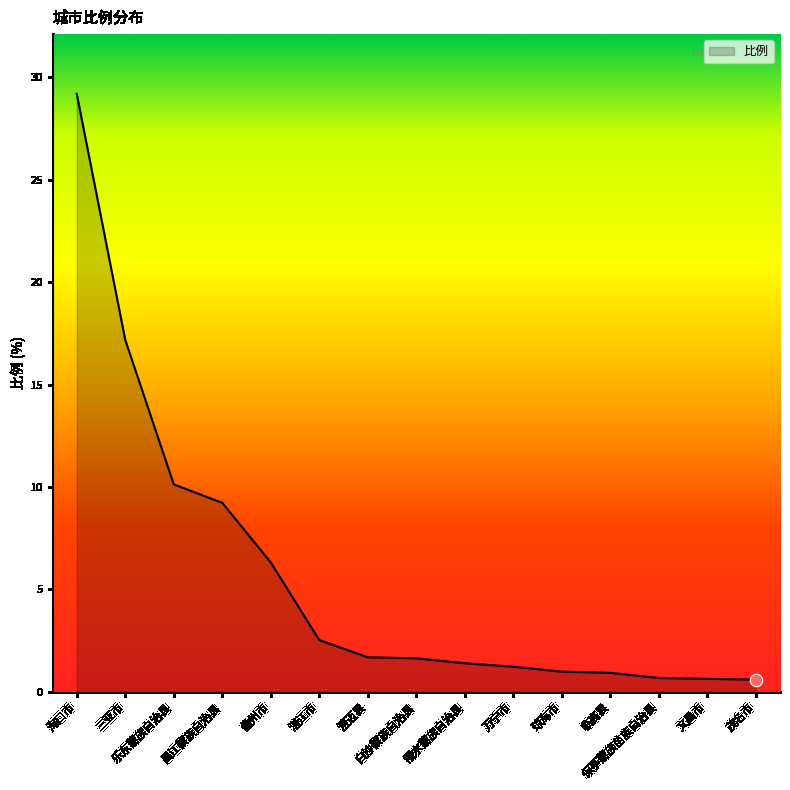

What is the change in value from 临高县 to 茂名市?

-0.3